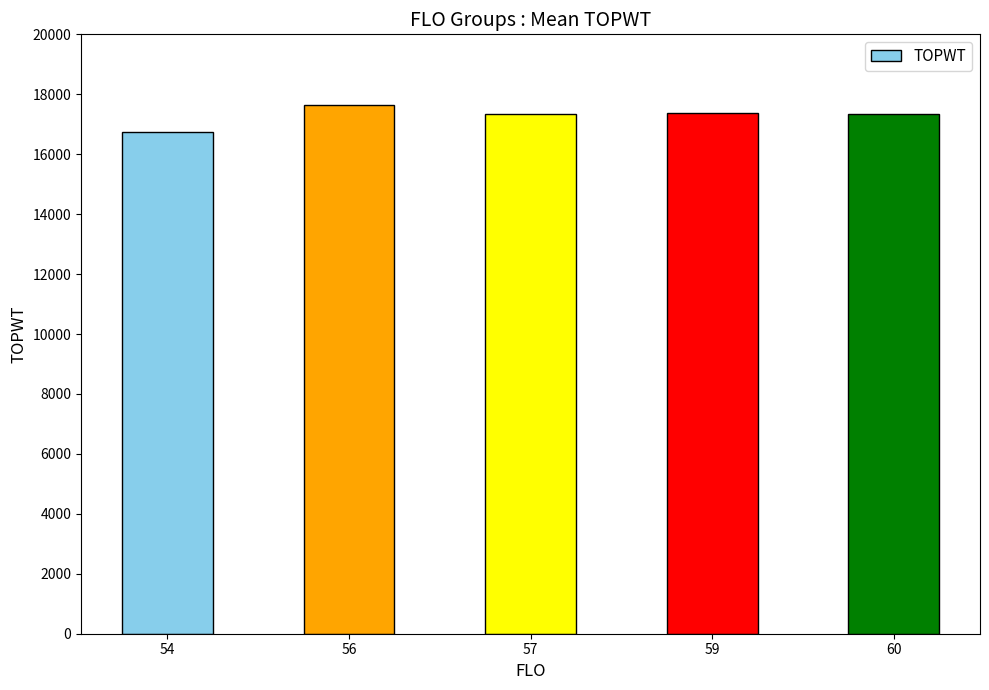

Which label corresponds to the largest value in the chart?

56